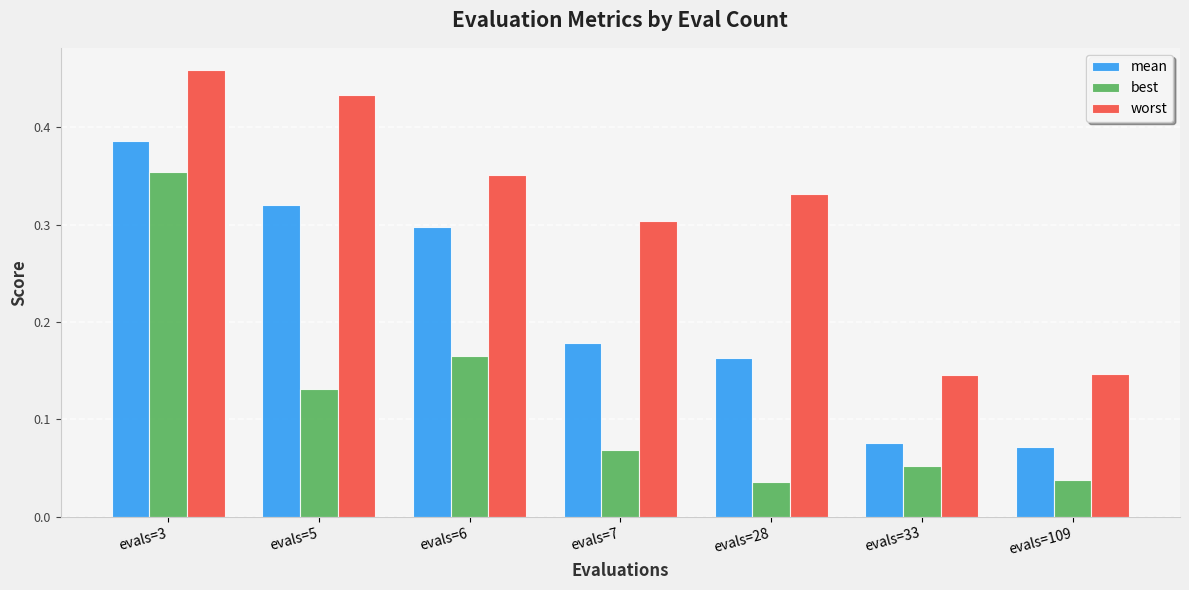

At evals=5, list the series in order from largest to smallest.

worst, mean, best